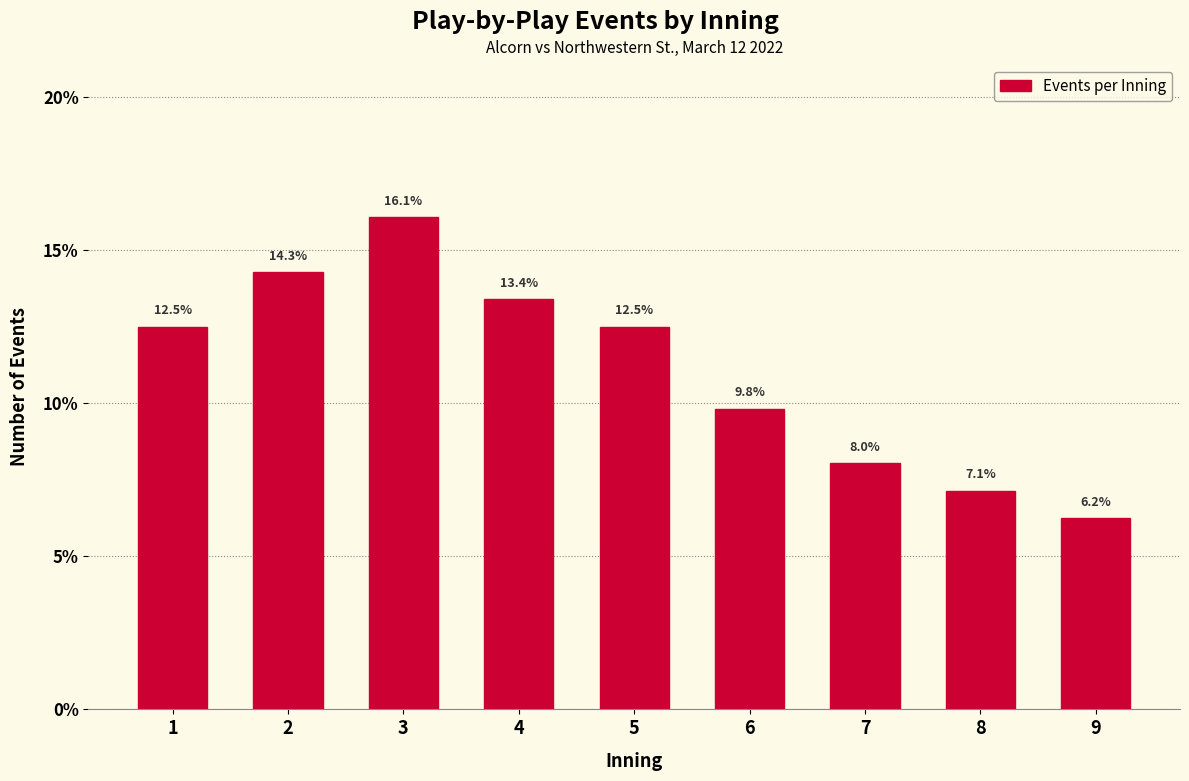

The chart shows a value of 14.3 at 2. True or false?

True